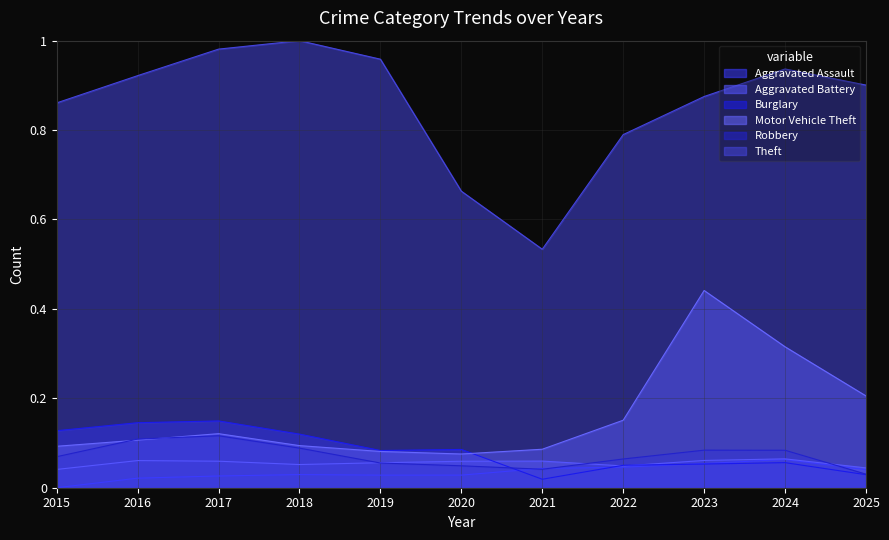

Reading left to right, list all the values displayed in this chart.

Aggravated Assault: 2015=0.0	2016=0.0	2017=0.0	2018=0.0	2019=0.0	2020=0.0	2021=0.0	2022=0.0	2023=0.1	2024=0.1	2025=0.0
Aggravated Battery: 2015=0.0	2016=0.1	2017=0.1	2018=0.1	2019=0.1	2020=0.1	2021=0.1	2022=0.0	2023=0.1	2024=0.1	2025=0.0
Burglary: 2015=0.1	2016=0.1	2017=0.1	2018=0.1	2019=0.1	2020=0.1	2021=0.0	2022=0.1	2023=0.1	2024=0.1	2025=0.0
Motor Vehicle Theft: 2015=0.1	2016=0.1	2017=0.1	2018=0.1	2019=0.1	2020=0.1	2021=0.1	2022=0.2	2023=0.4	2024=0.3	2025=0.2
Robbery: 2015=0.1	2016=0.1	2017=0.1	2018=0.1	2019=0.1	2020=0.0	2021=0.0	2022=0.1	2023=0.1	2024=0.1	2025=0.0
Theft: 2015=0.9	2016=0.9	2017=1.0	2018=1.0	2019=1.0	2020=0.7	2021=0.5	2022=0.8	2023=0.9	2024=0.9	2025=0.9